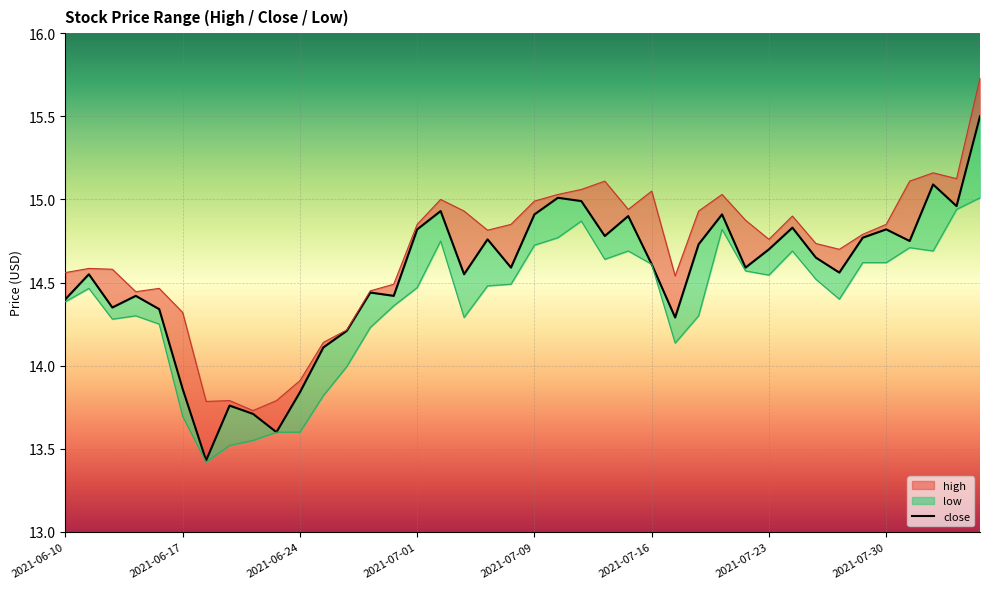

Is this an area chart (filled region under the line)?

No